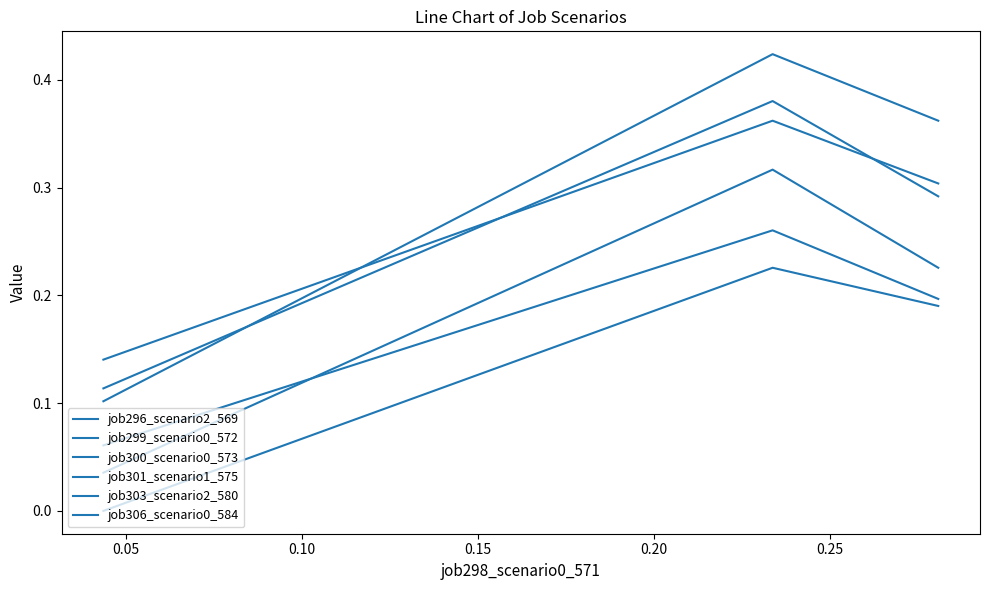

Rank the series by their maximum value, from lowest to highest.

job300_scenario0_573, job306_scenario0_584, job299_scenario0_572, job296_scenario2_569, job301_scenario1_575, job303_scenario2_580